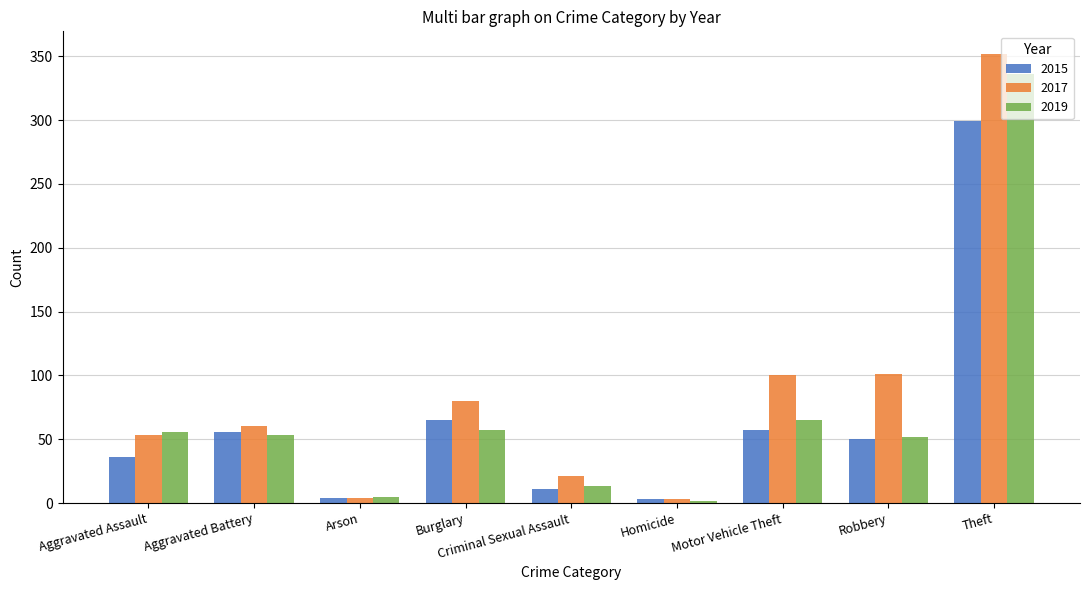

What is the label of the 9th bar from the right?

Aggravated Assault